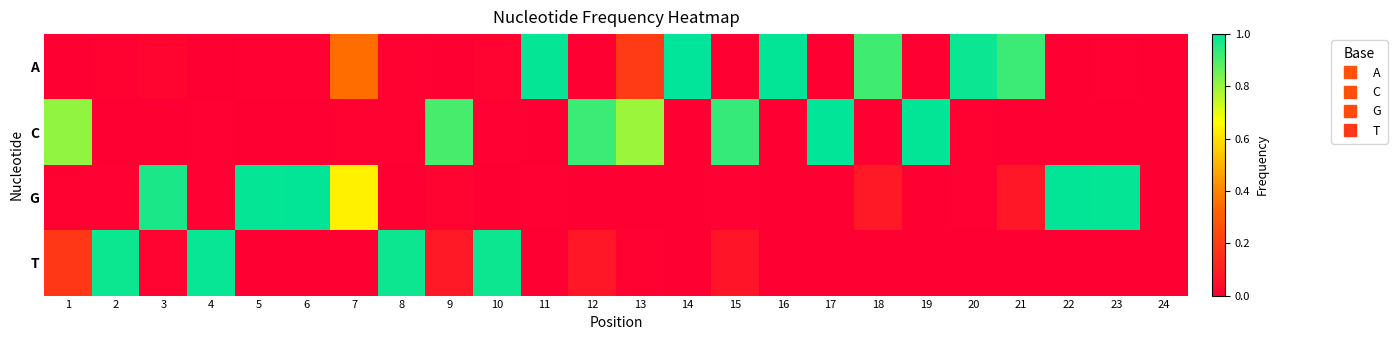

Rank the series at 9 from lowest to highest value.

A, G, T, C